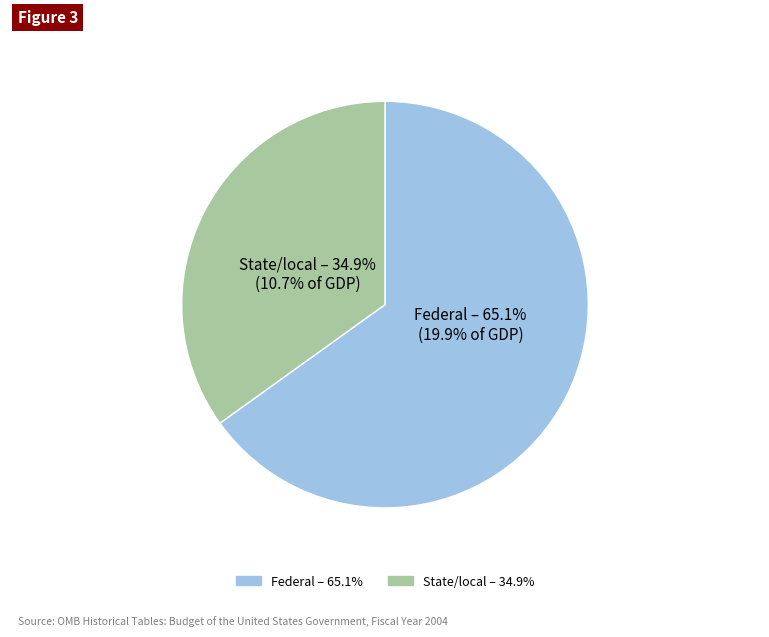

Is there any slice that represents more than half of the pie?

Yes